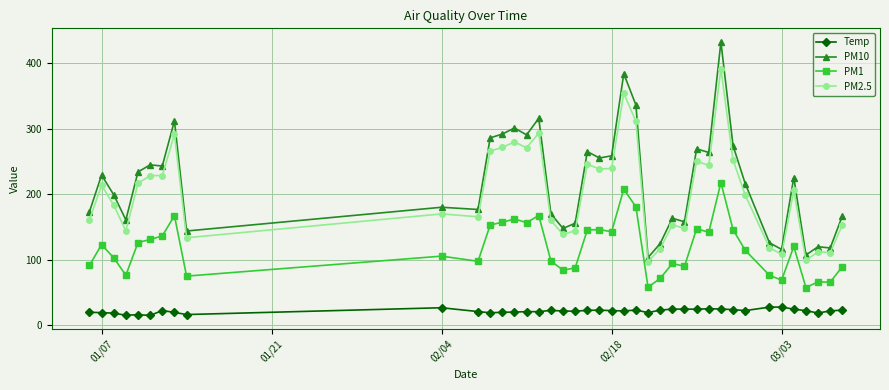

True or false: Temp and PM1 cross at least once.

False